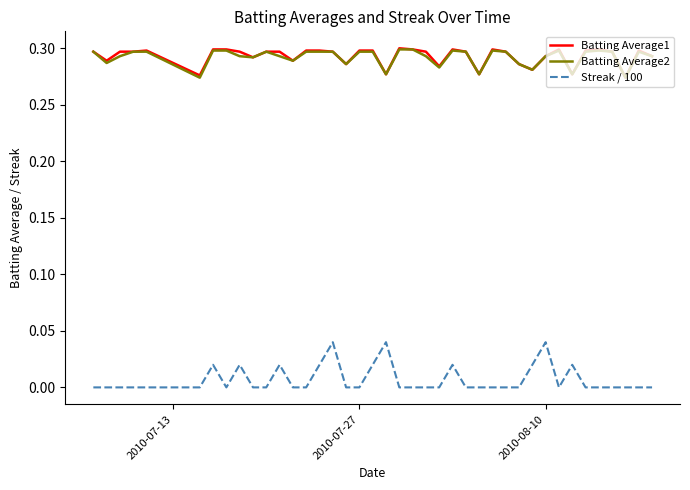

True or false: Batting Average2 and Streak / 100 intersect in this chart.

False